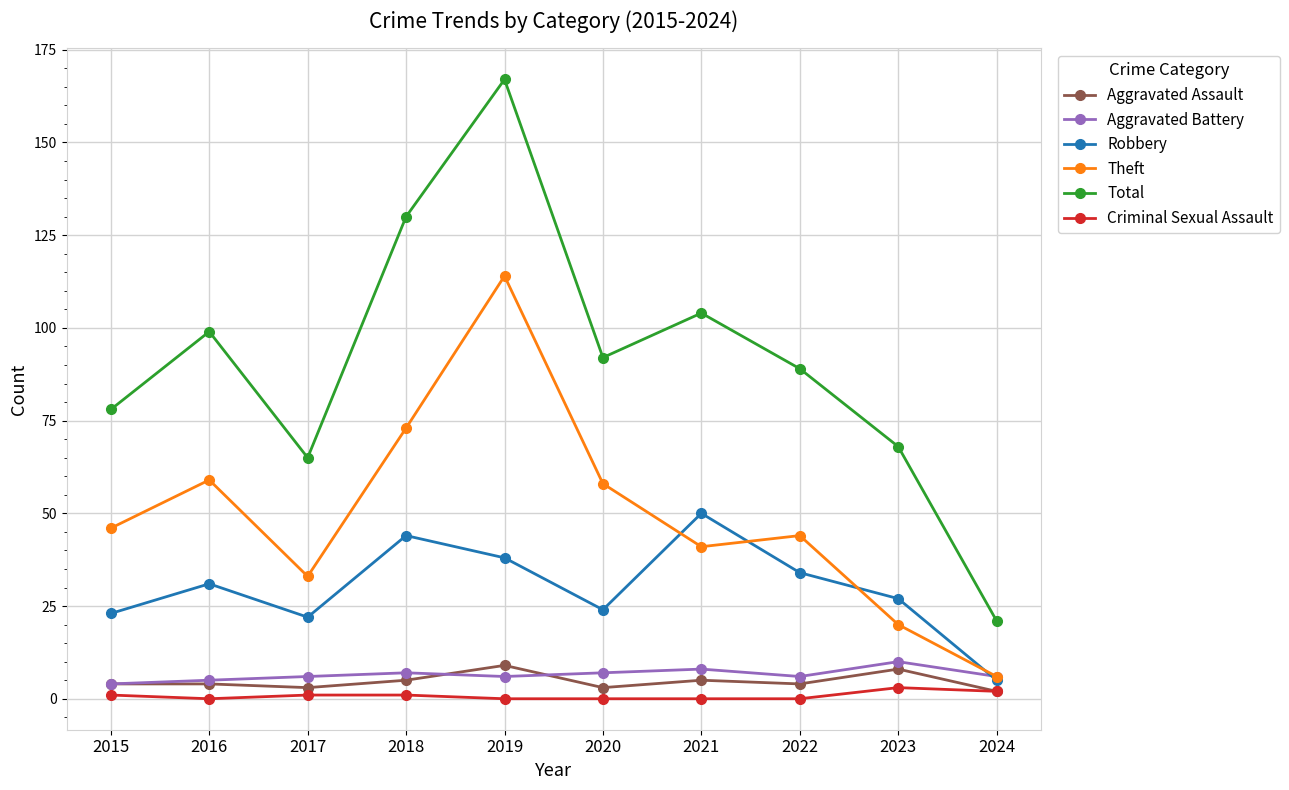

True or false: Total has a value of 64 at 2020.

False